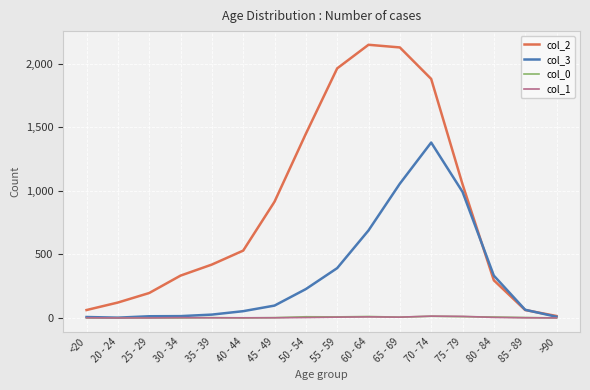

What is the highest value of the col_0 series?

13